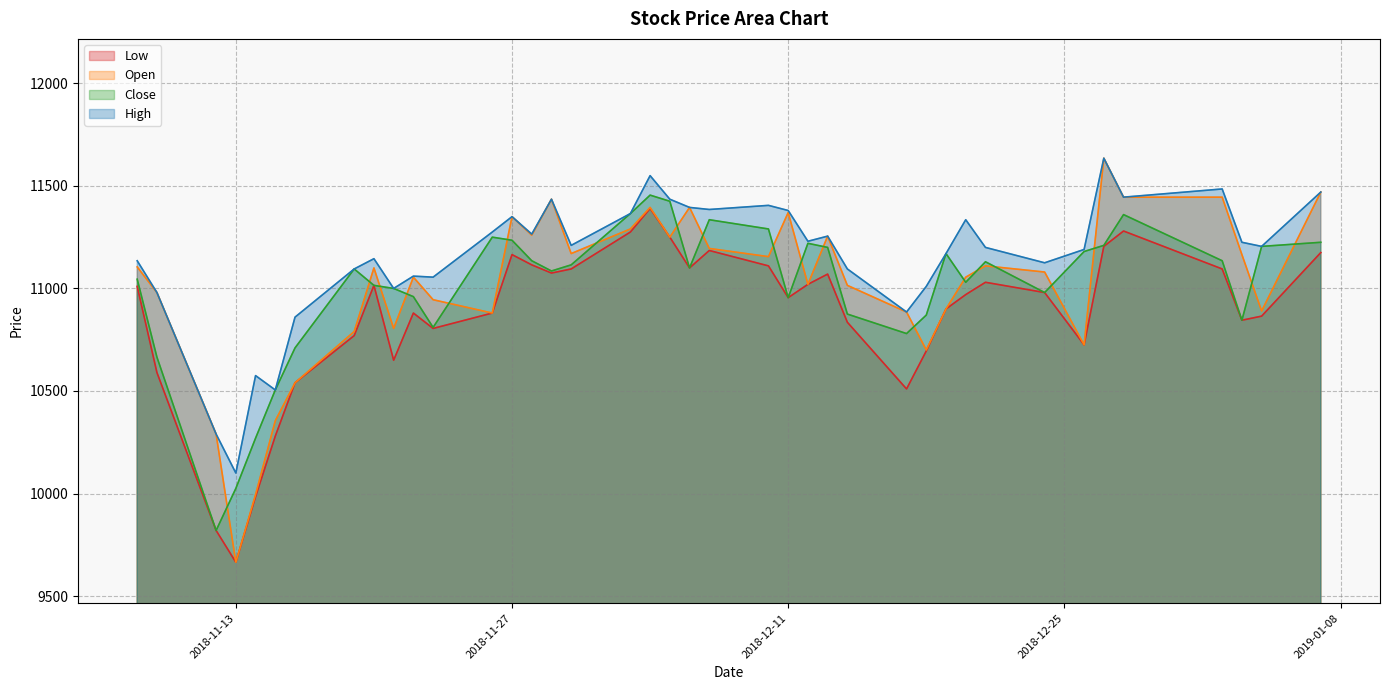

Reading right to left, what are all the values shown in this chart?

Low: 2019-01-07=11175	2019-01-04=10865	2019-01-03=10845	2019-01-02=11095	2018-12-28=11280	2018-12-27=11205	2018-12-26=10725	2018-12-24=10980	2018-12-21=11030	2018-12-20=10970	2018-12-19=10900	2018-12-18=10695	2018-12-17=10510	2018-12-14=10835	2018-12-13=11070	2018-12-12=11020	2018-12-11=10955	2018-12-10=11110	2018-12-07=11185	2018-12-06=11100	2018-12-05=11250	2018-12-04=11390	2018-12-03=11275	2018-11-30=11095	2018-11-29=11075	2018-11-28=11115	2018-11-27=11165	2018-11-26=10880	2018-11-23=10805	2018-11-22=10880	2018-11-21=10650	2018-11-20=11015	2018-11-19=10770	2018-11-16=10540	2018-11-15=10280	2018-11-14=9985	2018-11-13=9665	2018-11-12=9820	2018-11-09=10590	2018-11-08=11010
Open: 2019-01-07=11470	2019-01-04=10890	2019-01-03=11165	2019-01-02=11445	2018-12-28=11445	2018-12-27=11635	2018-12-26=10725	2018-12-24=11080	2018-12-21=11110	2018-12-20=11055	2018-12-19=10900	2018-12-18=10700	2018-12-17=10885	2018-12-14=11015	2018-12-13=11255	2018-12-12=11020	2018-12-11=11370	2018-12-10=11155	2018-12-07=11195	2018-12-06=11395	2018-12-05=11250	2018-12-04=11395	2018-12-03=11290	2018-11-30=11170	2018-11-29=11435	2018-11-28=11260	2018-11-27=11350	2018-11-26=10880	2018-11-23=10945	2018-11-22=11055	2018-11-21=10805	2018-11-20=11100	2018-11-19=10790	2018-11-16=10540	2018-11-15=10355	2018-11-14=9995	2018-11-13=9665	2018-11-12=10290	2018-11-09=10980	2018-11-08=11105
Close: 2019-01-07=11225	2019-01-04=11205	2019-01-03=10845	2019-01-02=11135	2018-12-28=11360	2018-12-27=11210	2018-12-26=11180	2018-12-24=10980	2018-12-21=11130	2018-12-20=11030	2018-12-19=11170	2018-12-18=10870	2018-12-17=10780	2018-12-14=10875	2018-12-13=11200	2018-12-12=11220	2018-12-11=10955	2018-12-10=11290	2018-12-07=11335	2018-12-06=11100	2018-12-05=11425	2018-12-04=11455	2018-12-03=11365	2018-11-30=11115	2018-11-29=11085	2018-11-28=11135	2018-11-27=11235	2018-11-26=11250	2018-11-23=10810	2018-11-22=10960	2018-11-21=11000	2018-11-20=11015	2018-11-19=11095	2018-11-16=10710	2018-11-15=10505	2018-11-14=10270	2018-11-13=10025	2018-11-12=9820	2018-11-09=10665	2018-11-08=11045
High: 2019-01-07=11470	2019-01-04=11205	2019-01-03=11225	2019-01-02=11485	2018-12-28=11445	2018-12-27=11635	2018-12-26=11190	2018-12-24=11125	2018-12-21=11200	2018-12-20=11335	2018-12-19=11170	2018-12-18=11010	2018-12-17=10885	2018-12-14=11095	2018-12-13=11255	2018-12-12=11230	2018-12-11=11380	2018-12-10=11405	2018-12-07=11385	2018-12-06=11395	2018-12-05=11435	2018-12-04=11550	2018-12-03=11365	2018-11-30=11210	2018-11-29=11435	2018-11-28=11265	2018-11-27=11350	2018-11-26=11275	2018-11-23=11055	2018-11-22=11060	2018-11-21=11000	2018-11-20=11145	2018-11-19=11095	2018-11-16=10860	2018-11-15=10505	2018-11-14=10575	2018-11-13=10100	2018-11-12=10290	2018-11-09=10980	2018-11-08=11135